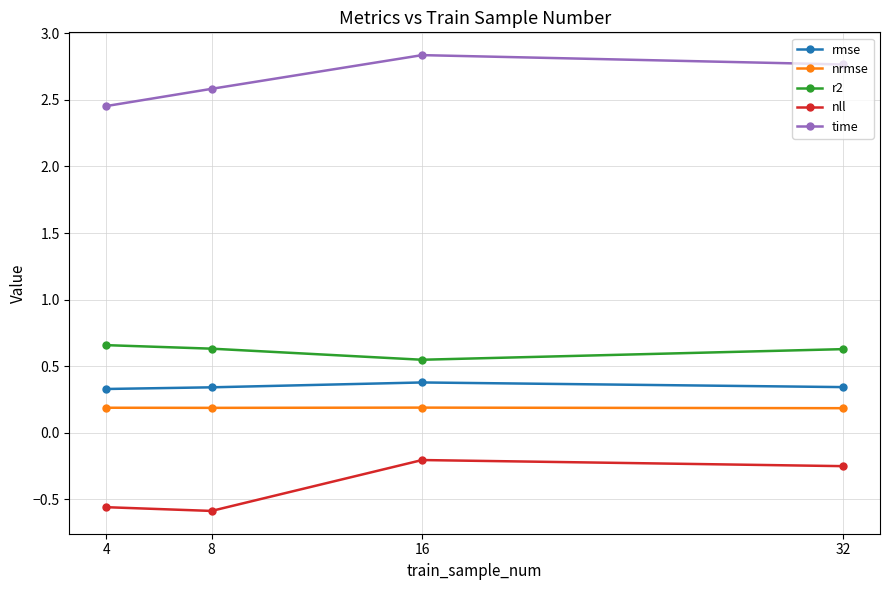

True or false: time and nll intersect in this chart.

False